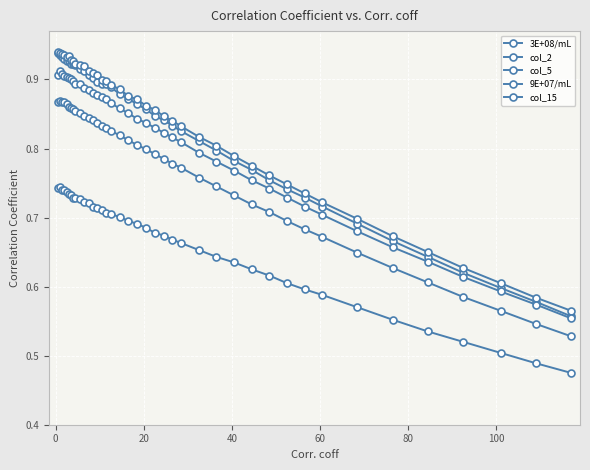

What is the value of the 3E+08/mL point at the 33rd from the left?

0.7